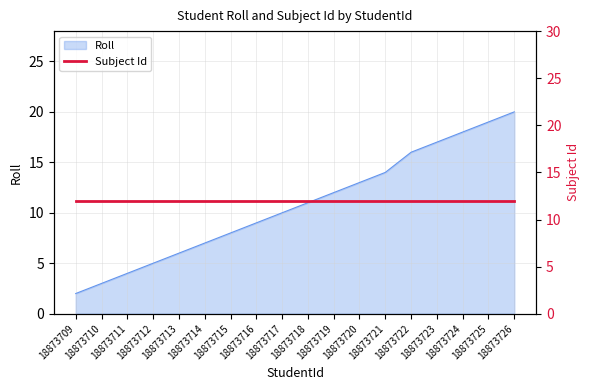

What is the sum of the values at 18873722 and 18873725?

35